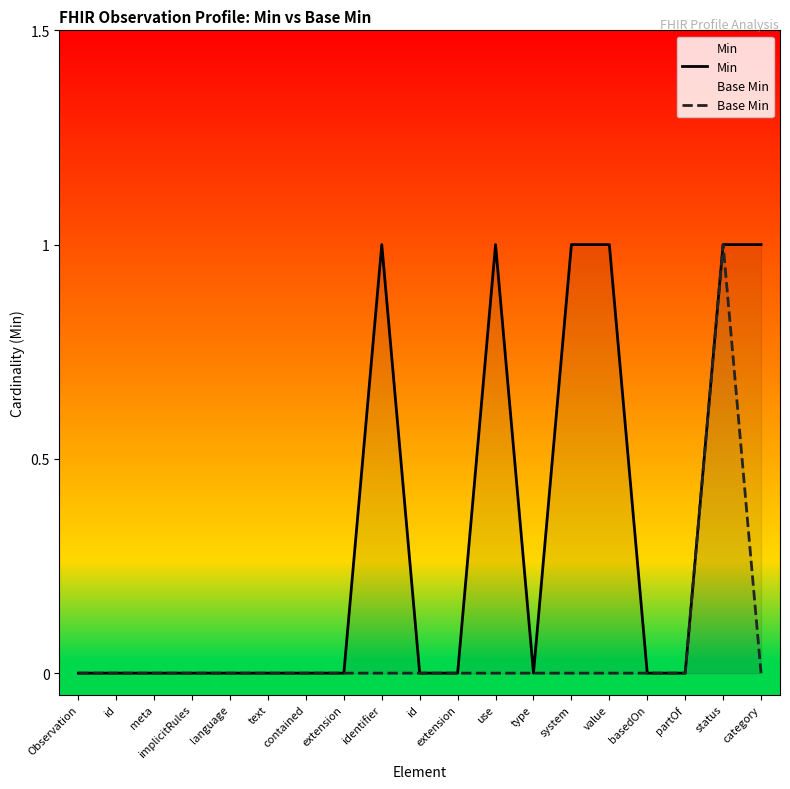

The value of Base Min at value is 0. True or false?

False